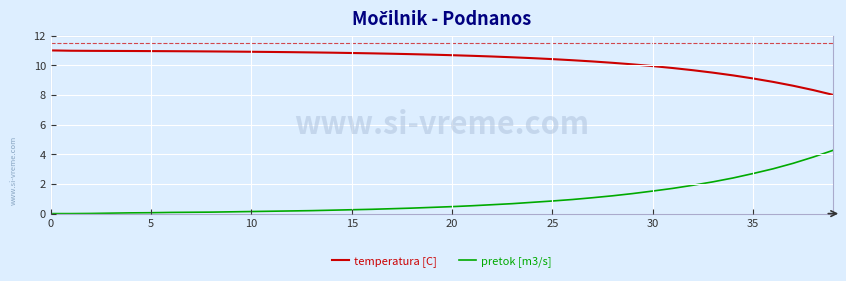

How many lines are shown in the chart?

2